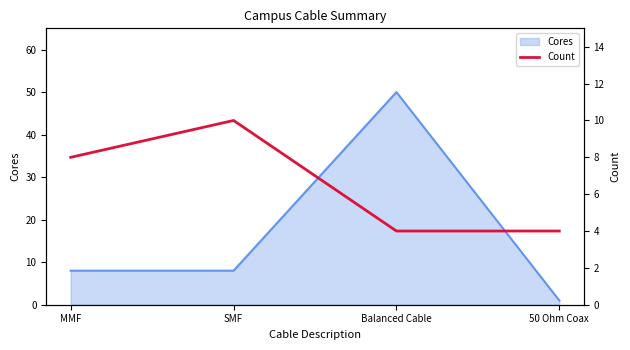

How many categories are shown in the chart?

4